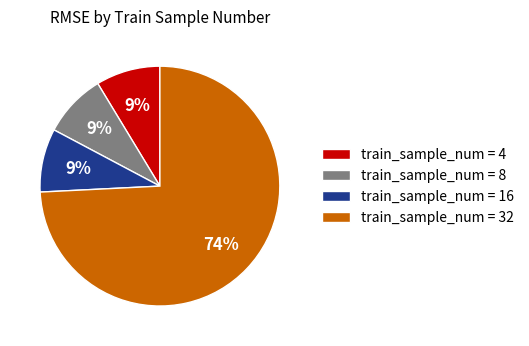

To the nearest percent, what percentage of the pie is train_sample_num = 8?

9%